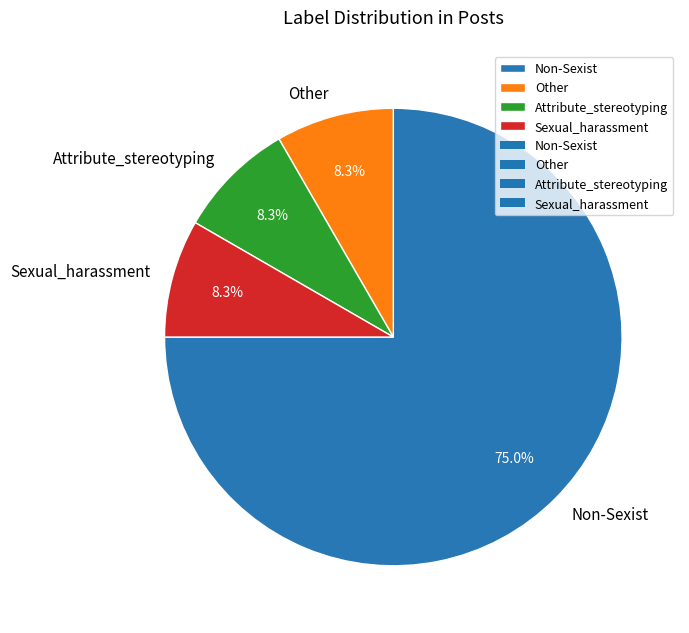

To the nearest percent, what is the average slice percentage?

25%